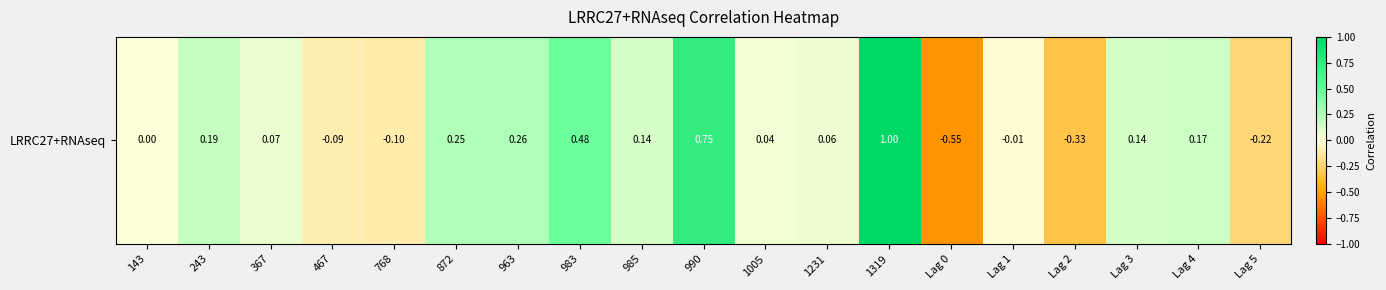

The value at 985 is 0.1. True or false?

True